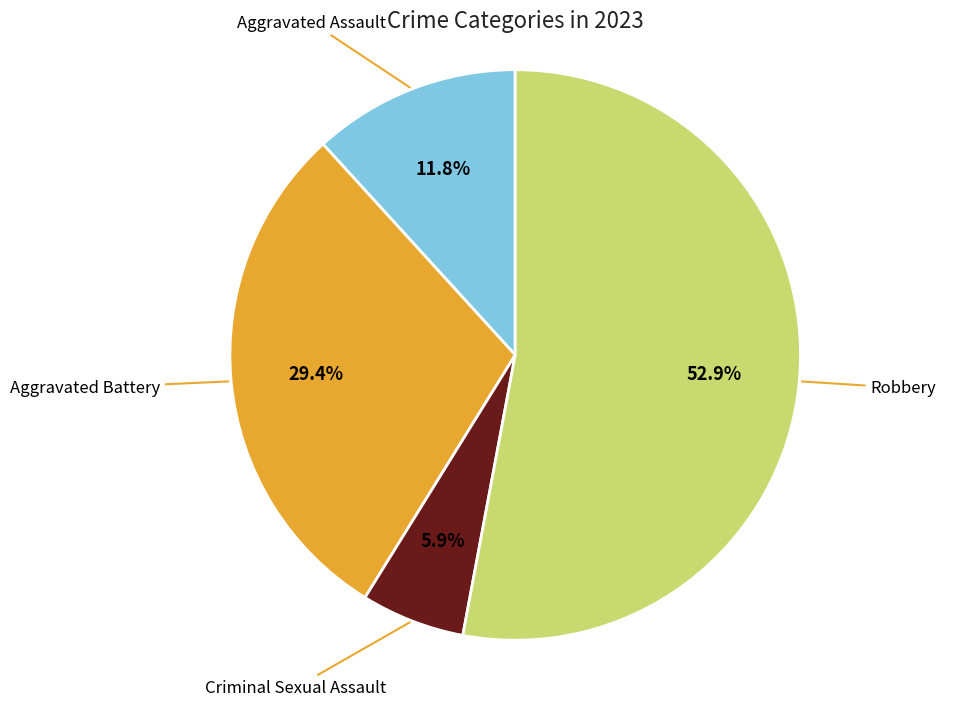

Rank the categories by value from highest to lowest.

Robbery, Aggravated Battery, Aggravated Assault, Criminal Sexual Assault